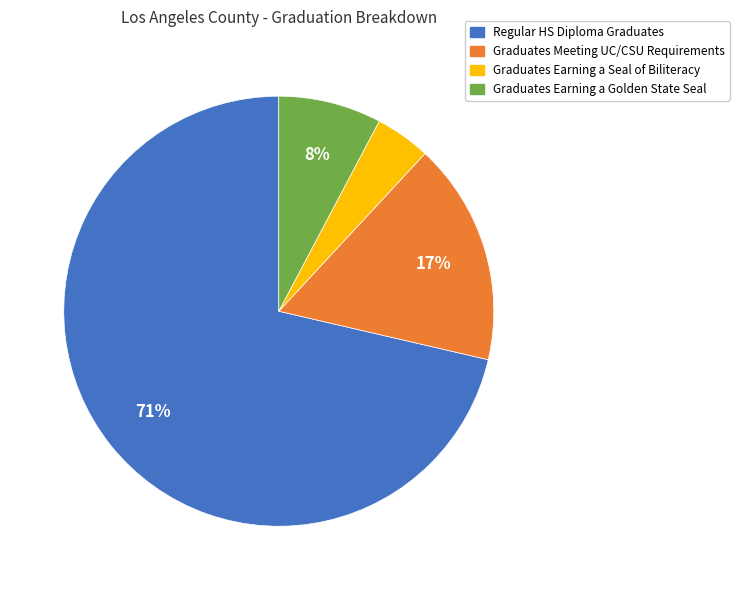

Is there any slice that represents more than half of the pie?

Yes